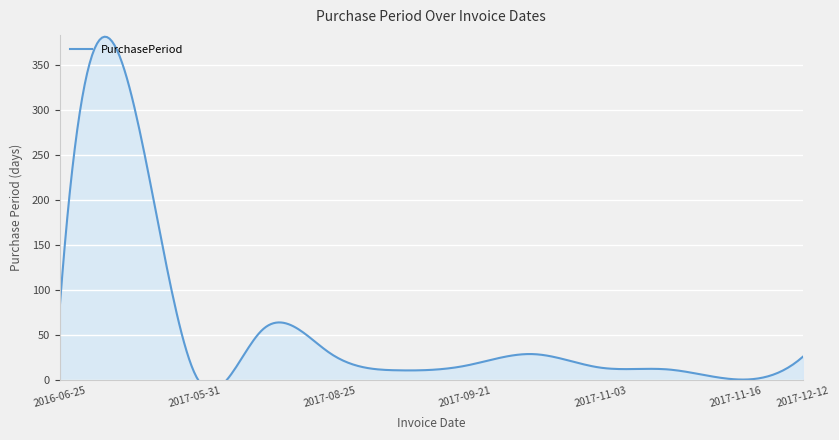

True or false: the data has more than 0 interior local peaks.

True